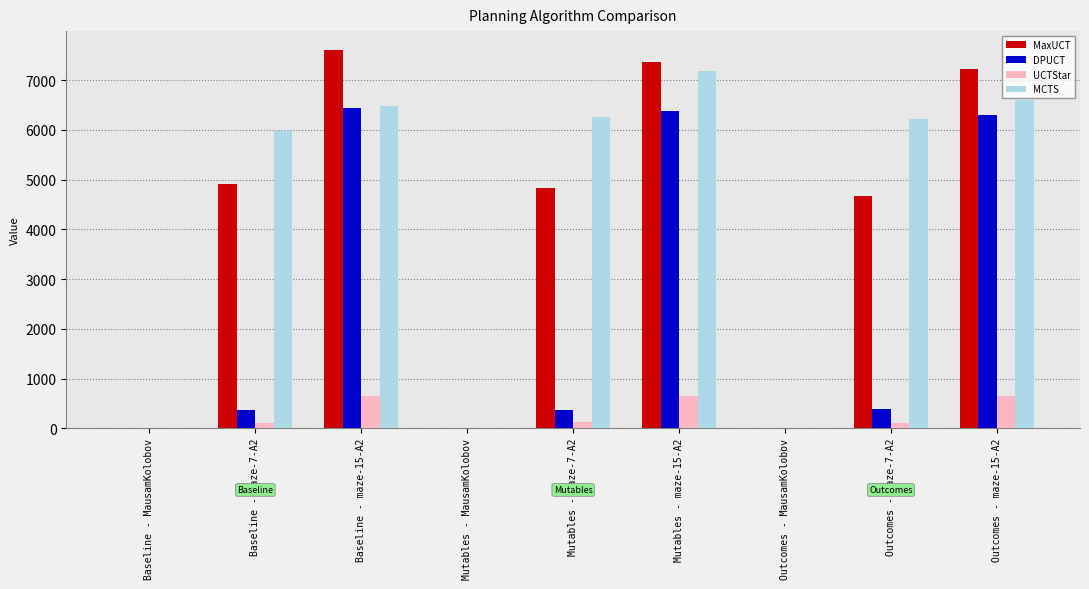

Is the value of UCTStar at Outcomes - maze-15-A2 greater than the value of MaxUCT at Mutables - maze-15-A2?

No